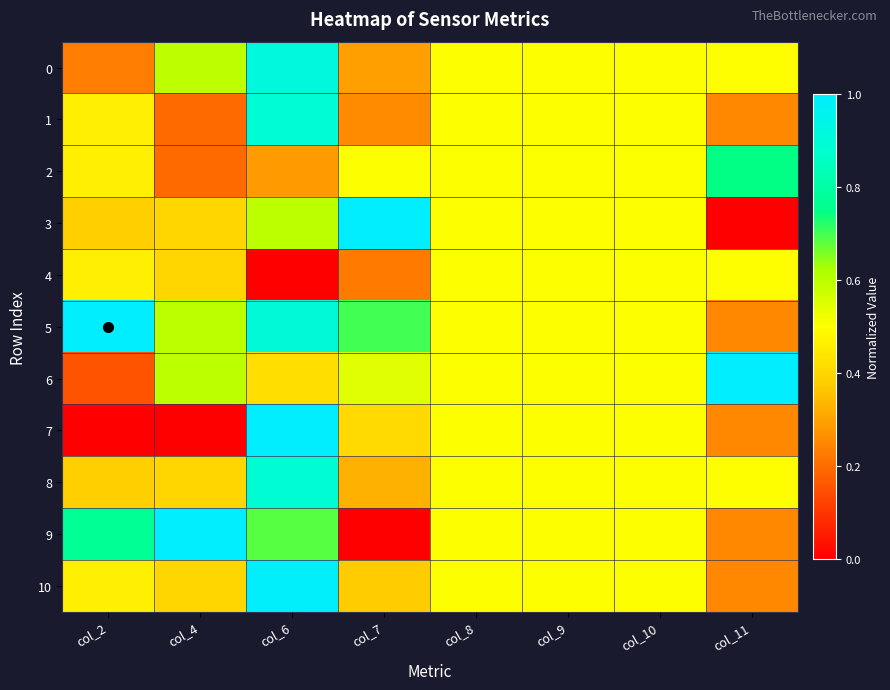

Which series has the largest total across all categories?

5